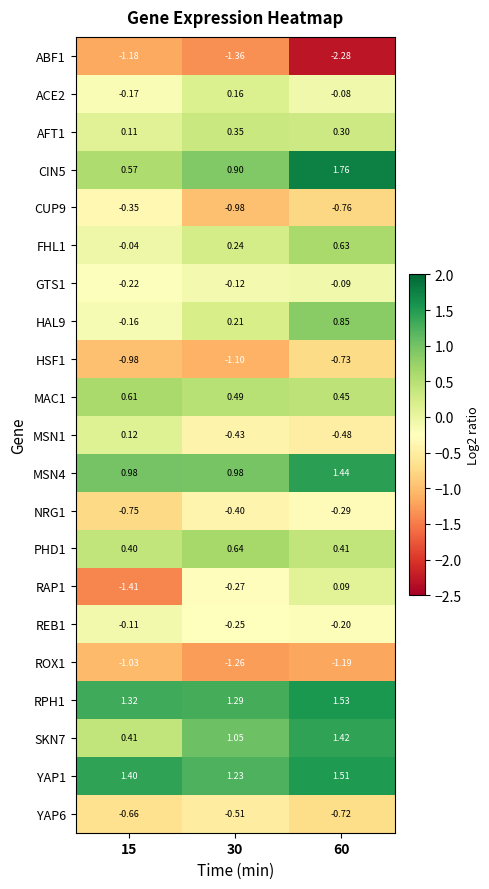

At how many categories does at least one series exceed 0?

3